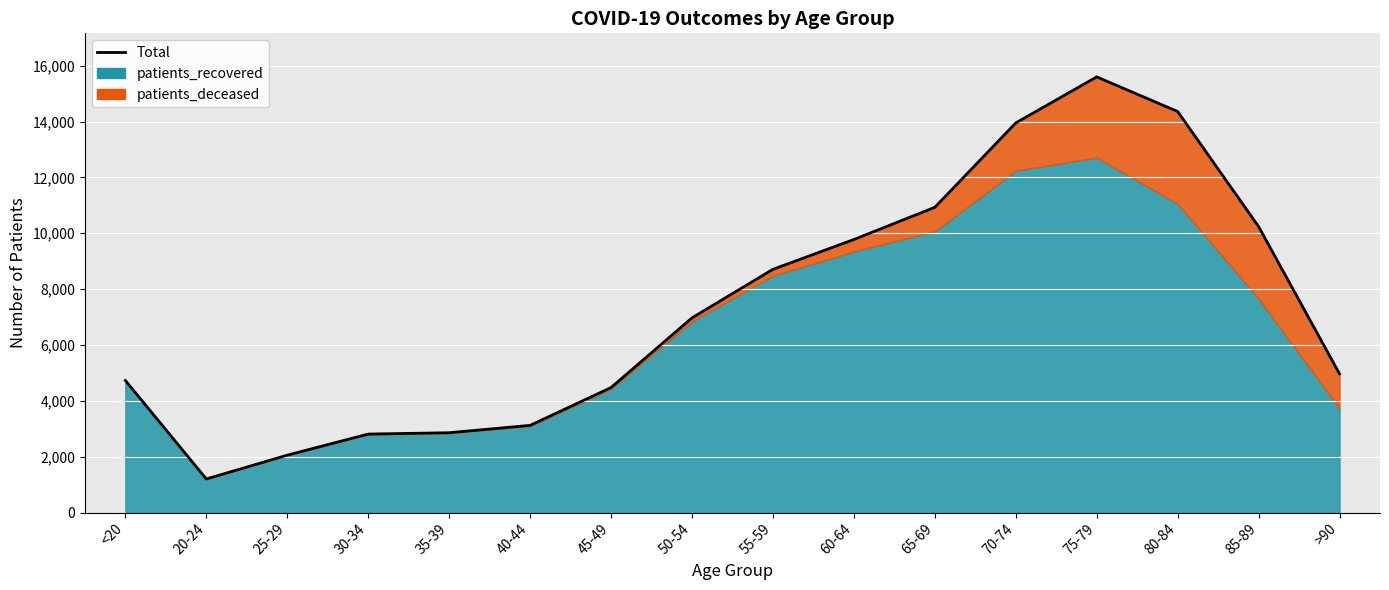

What is the change in value from 25-29 to 30-34?

+756